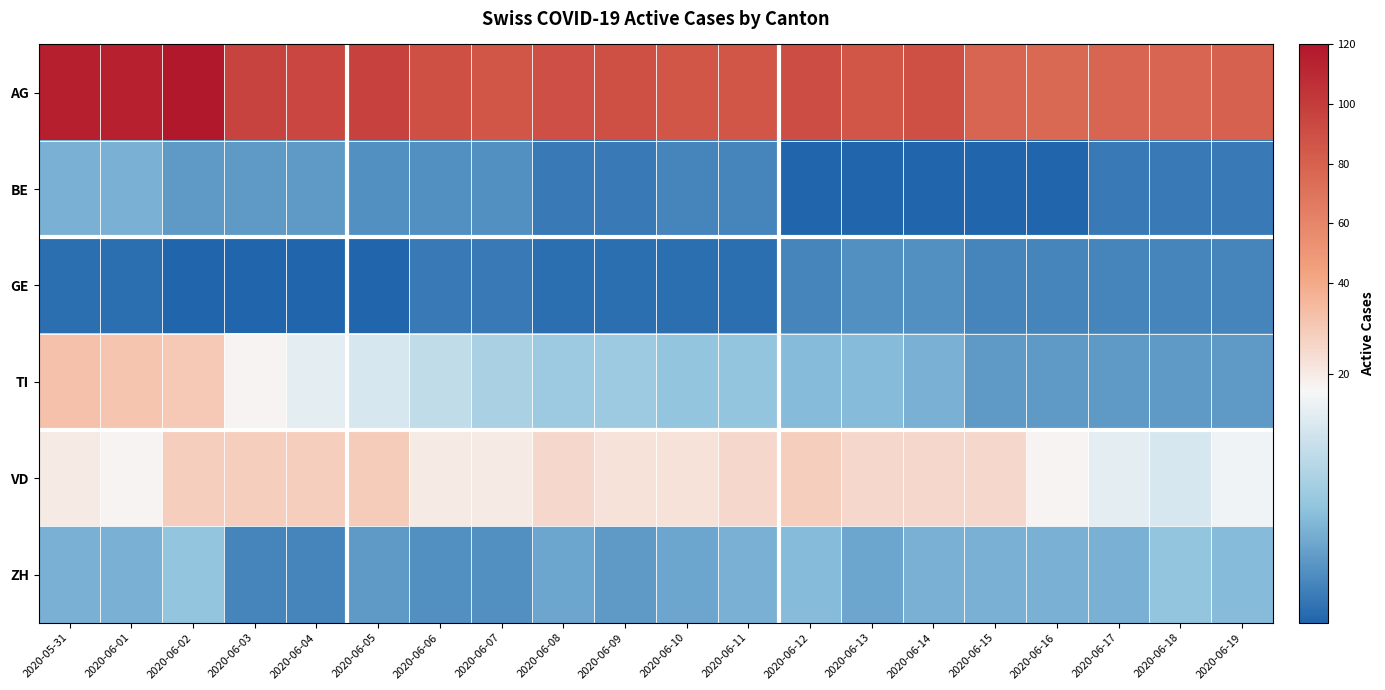

What is the total value across all series at 2020-06-18?

117